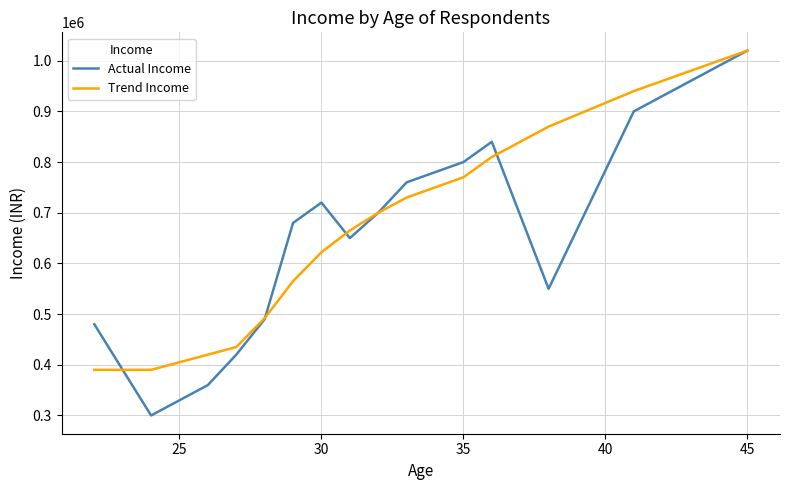

What is the minimum value shown in the chart?

300000